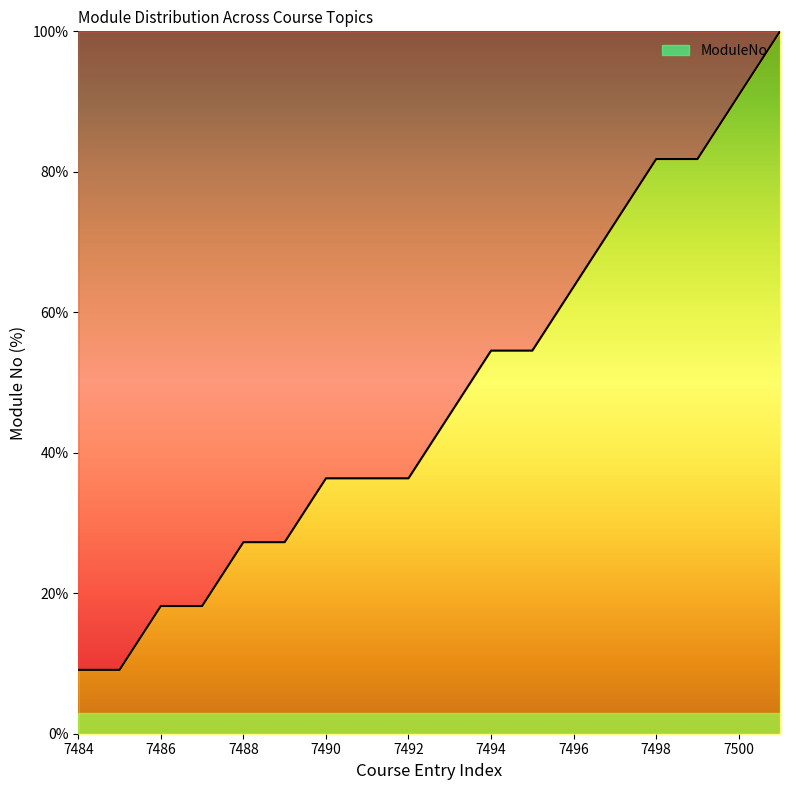

What is the maximum value shown in the chart?

100.0